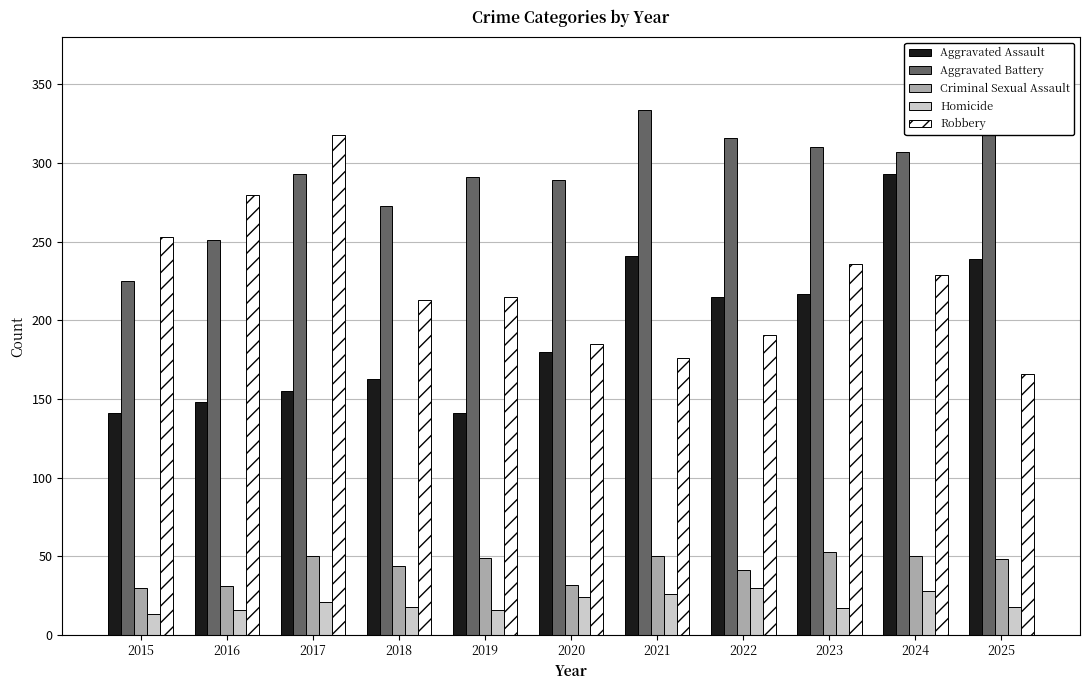

What is the value of the Homicide bar at the 2nd from the left?

16